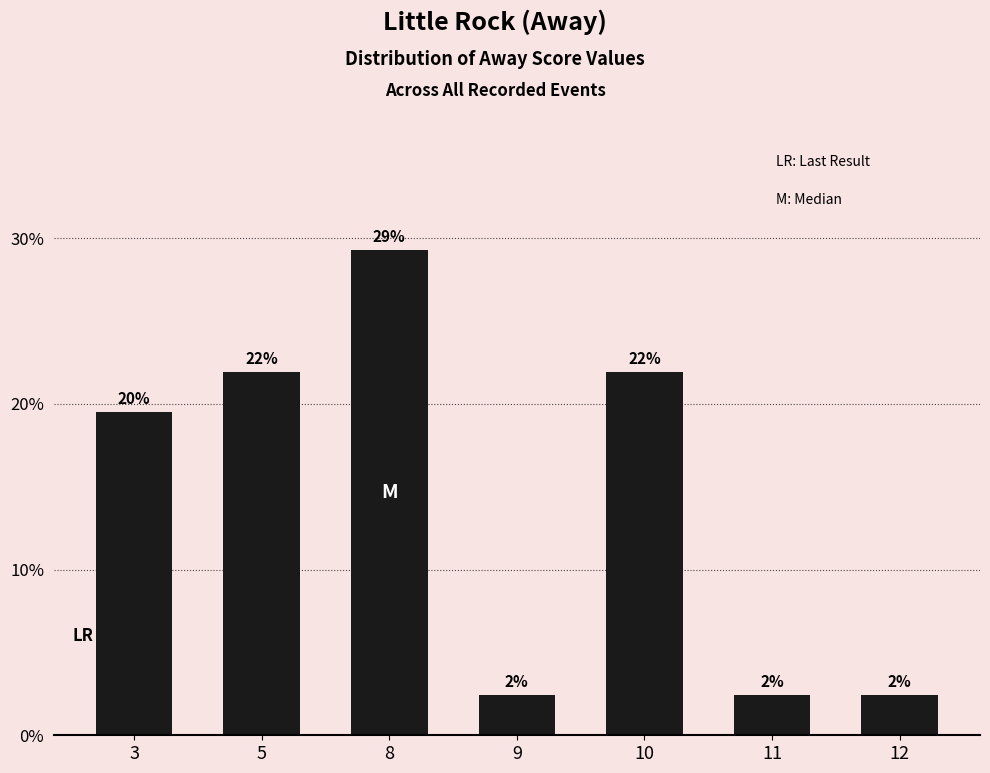

Does the chart contain any negative values?

No